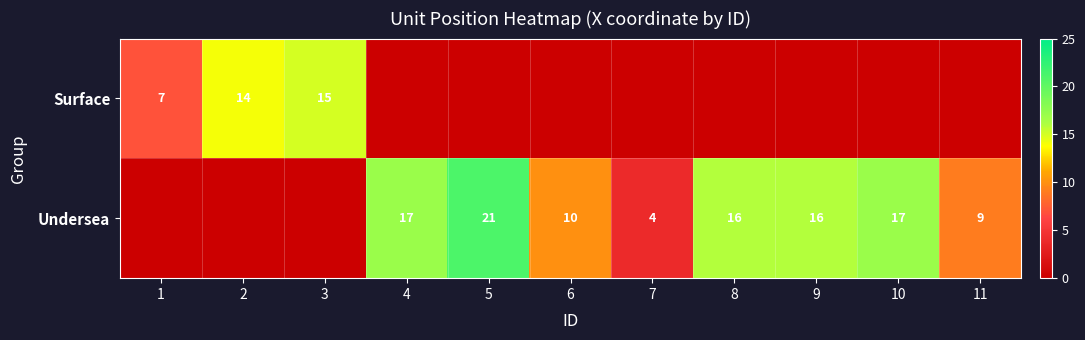

Which category has the lowest value across all series?

4